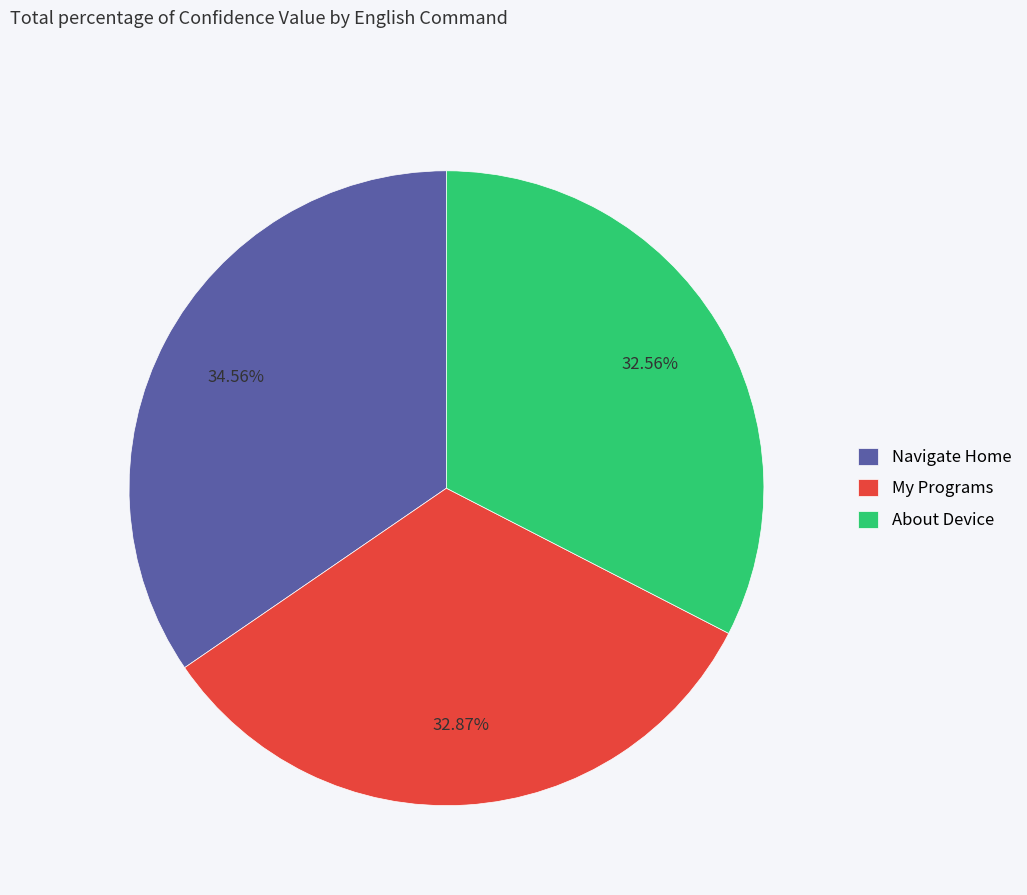

Which category has the biggest portion of the pie?

Navigate Home